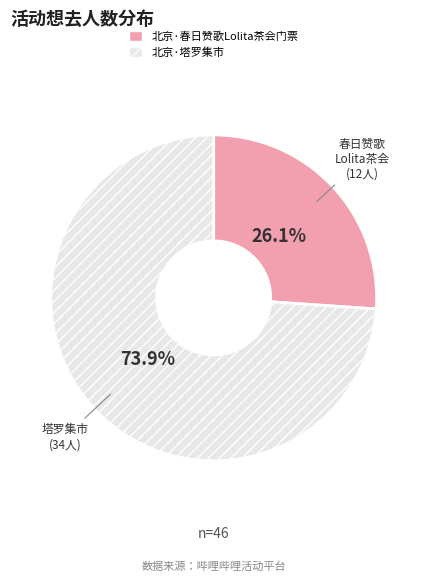

Count the number of slices in the pie.

2